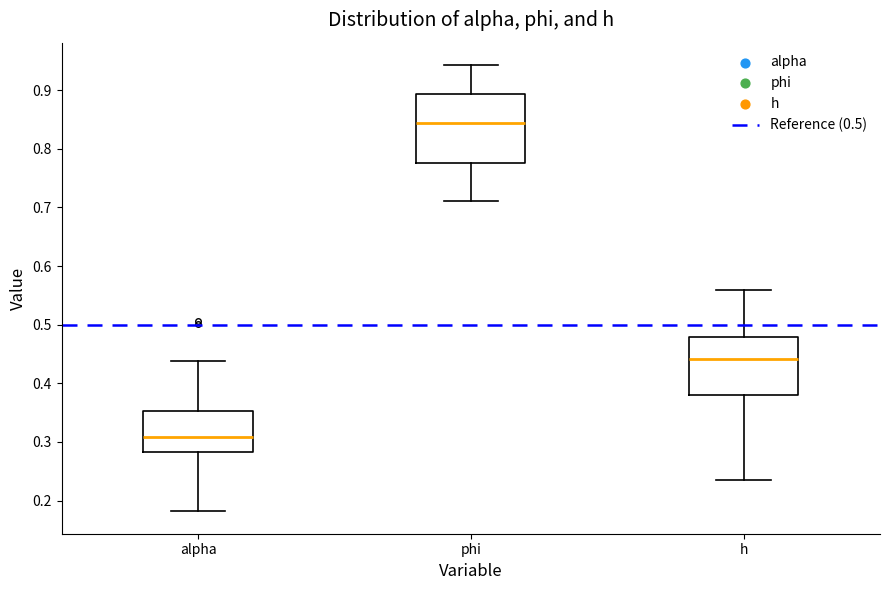

Which box's median line is the lowest?

alpha